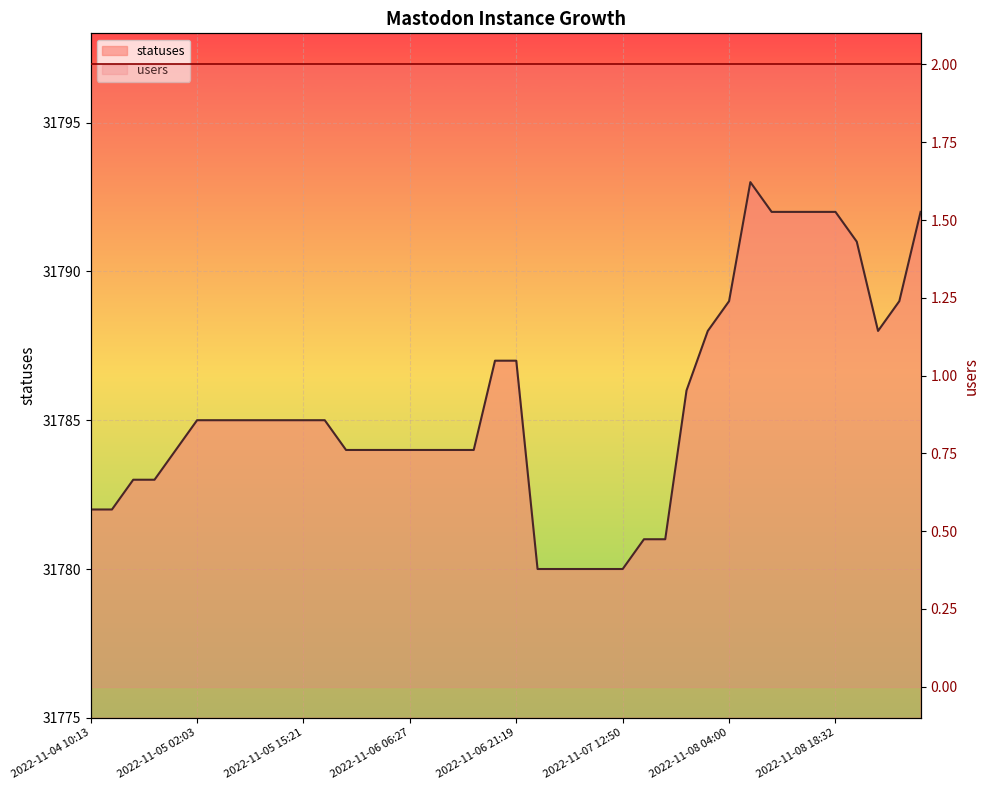

How many points are higher than both their immediate neighbors (excluding endpoints)?

1